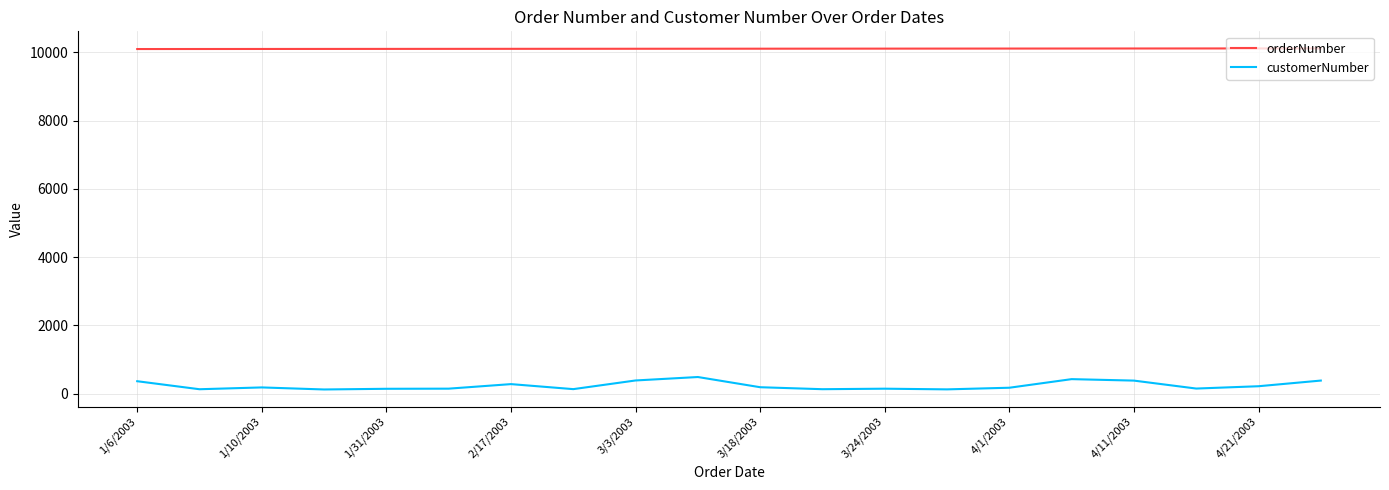

List the series in order of their peak value, highest first.

orderNumber, customerNumber